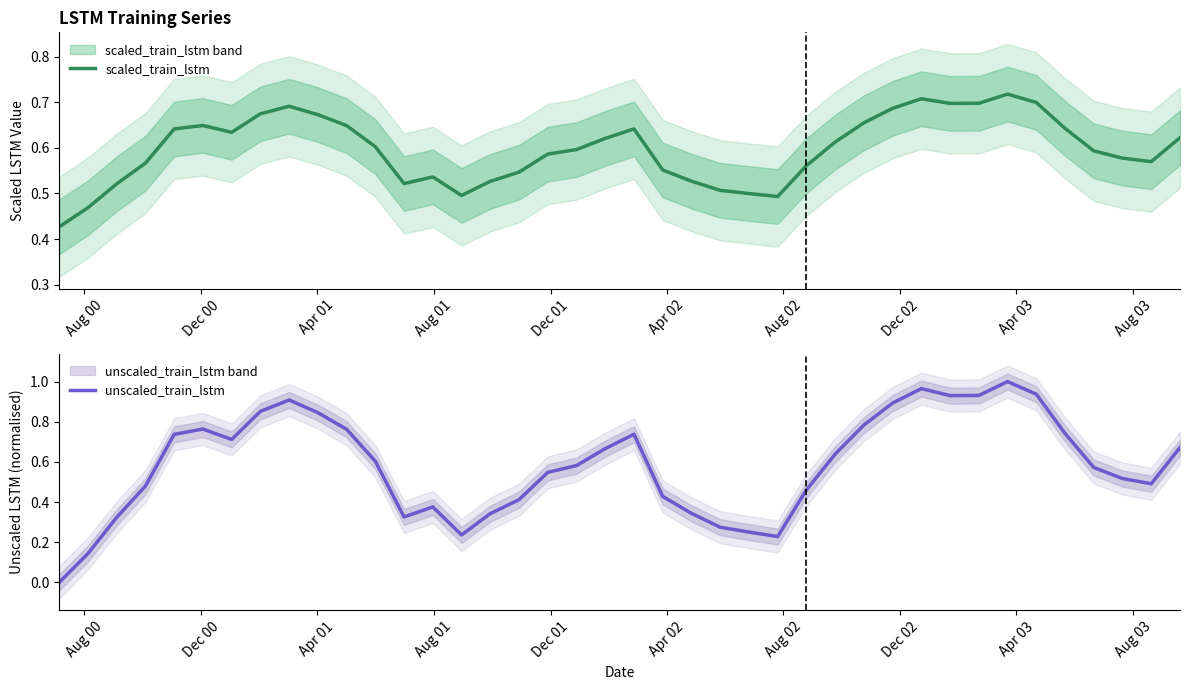

List the series in order of their peak value, lowest first.

scaled_train_lstm, unscaled_train_lstm